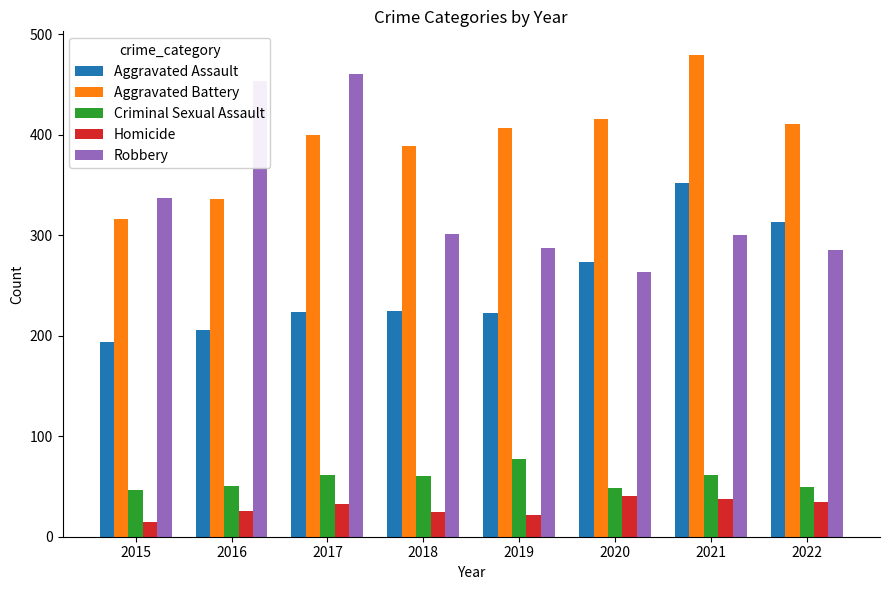

How many values in the Criminal Sexual Assault series are below 60?

4